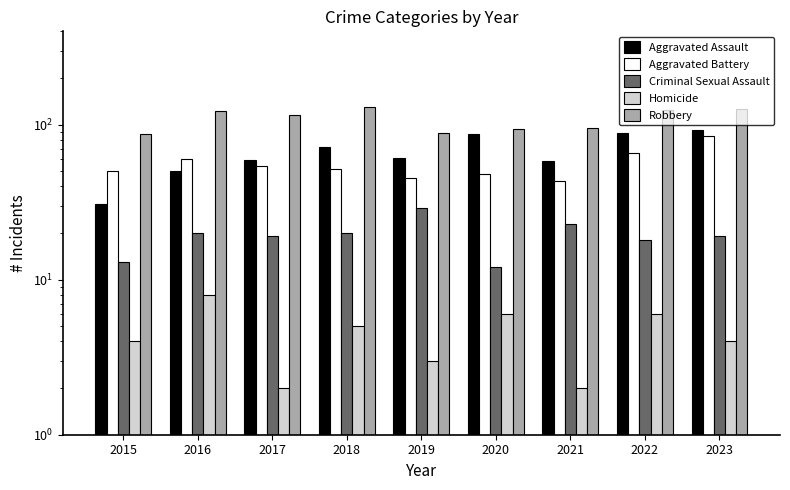

At 2019, list the series in order from smallest to largest.

Homicide, Criminal Sexual Assault, Aggravated Battery, Aggravated Assault, Robbery